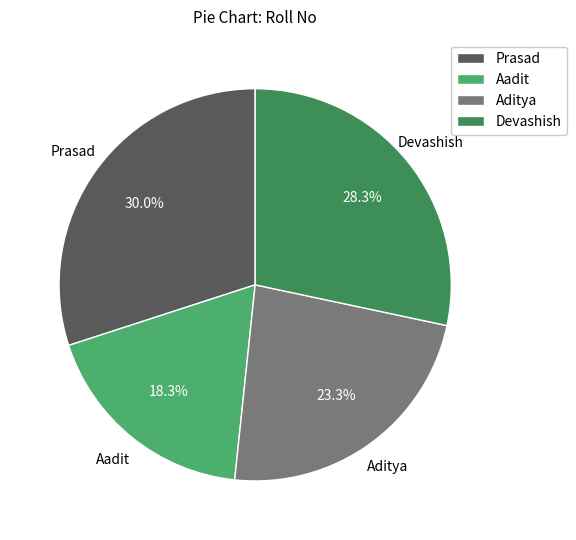

Combined, do Prasad and Aditya account for over 50%?

Yes